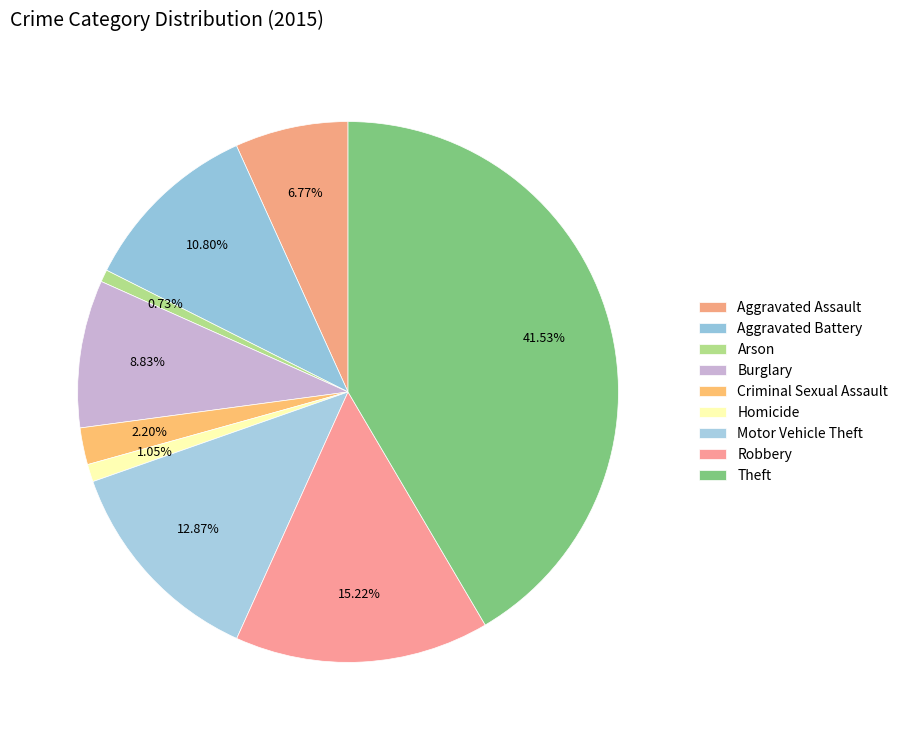

Count the number of slices in the pie.

9